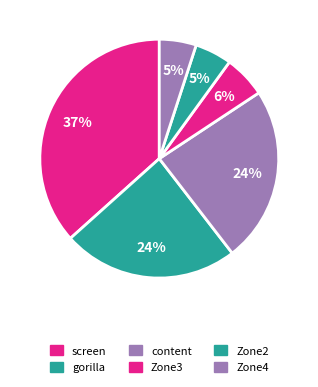

Approximately how many times larger is the value at gorilla compared to Zone4?

4.8